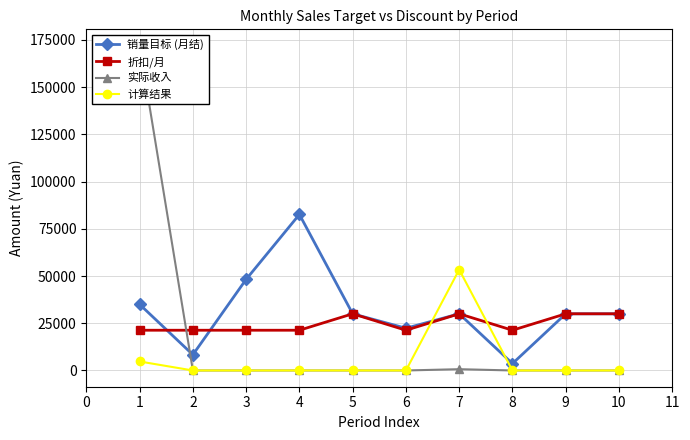

The 计算结果 series shows 81778 at 5. True or false?

False